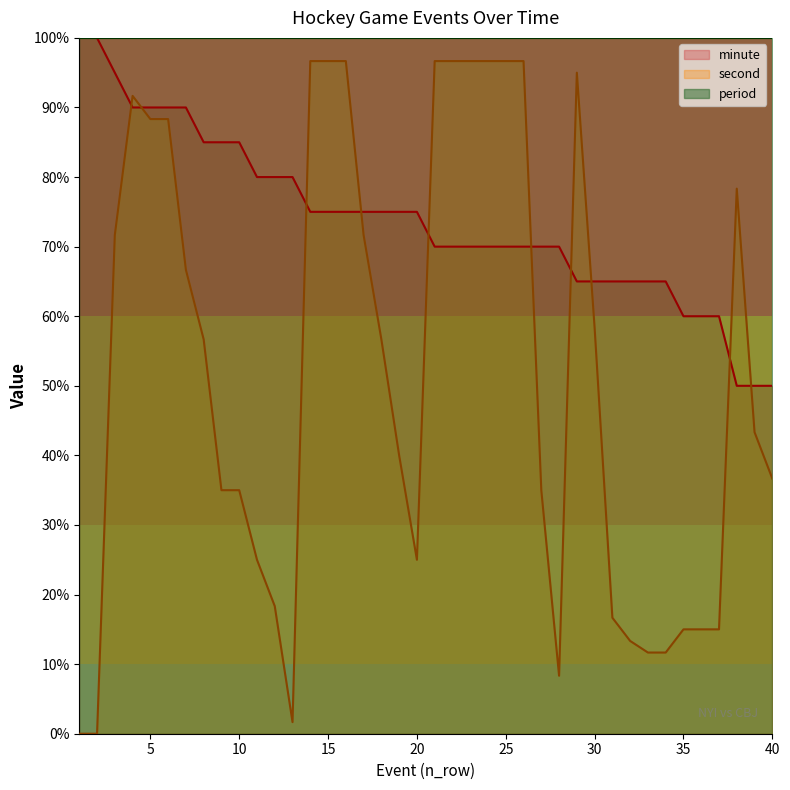

Rank the series by their average value, from highest to lowest.

period, minute, second